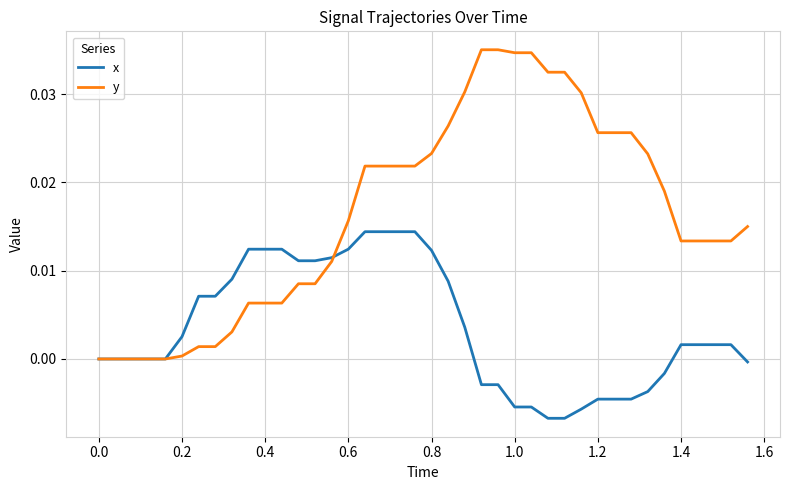

List the series in order of their peak value, highest first.

y, x